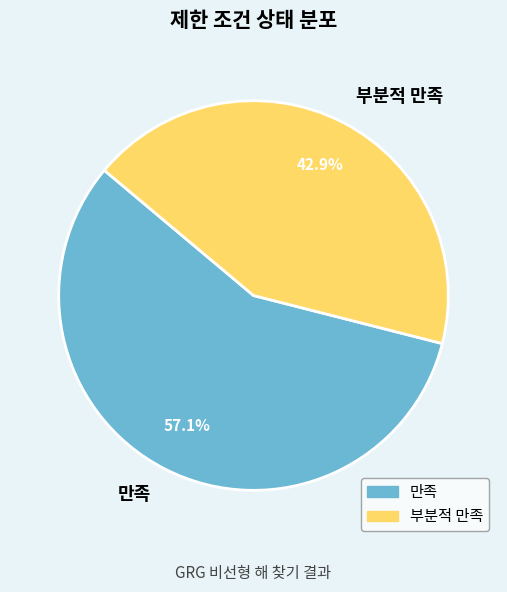

Combined, do 만족 and 부분적 만족 account for over 50%?

Yes